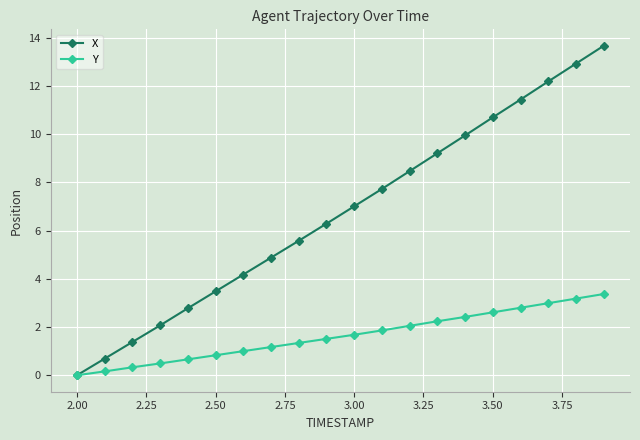

True or false: X has more than 0 points higher than both neighbors.

False